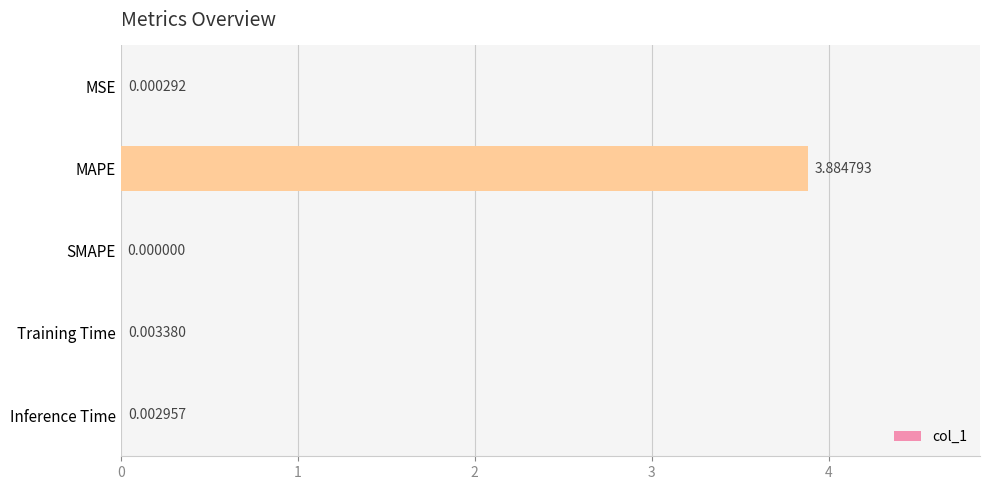

At which label is the value closest to 1?

Training Time